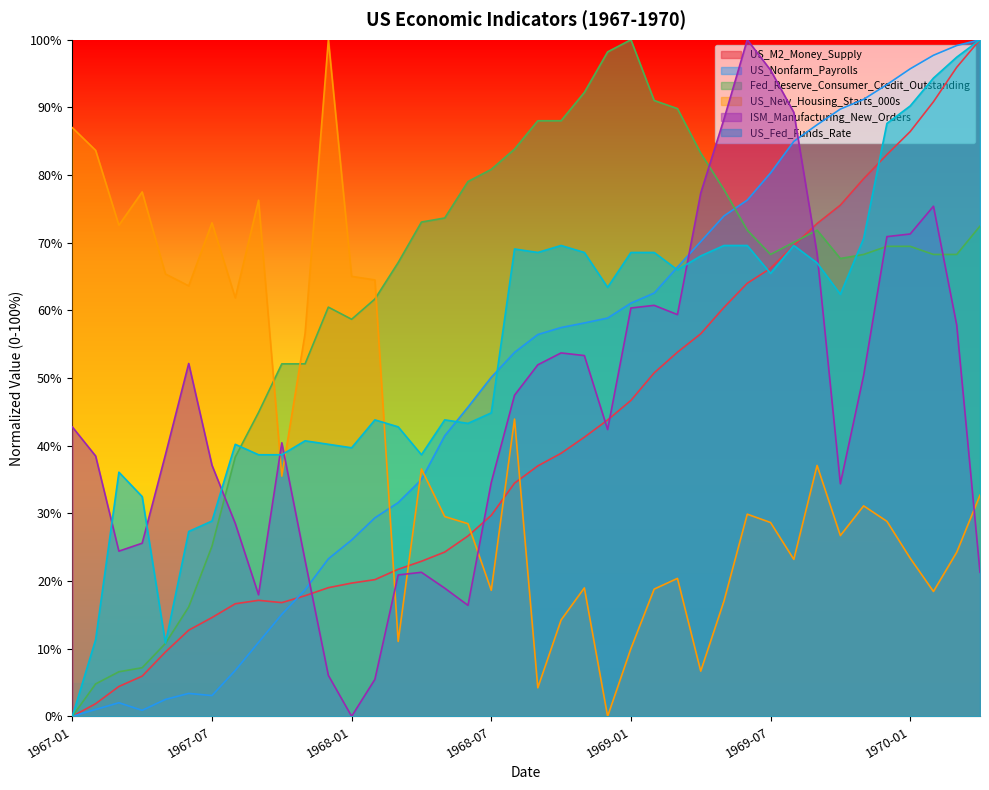

How many values in the US_M2_Money_Supply series exceed 37?

20